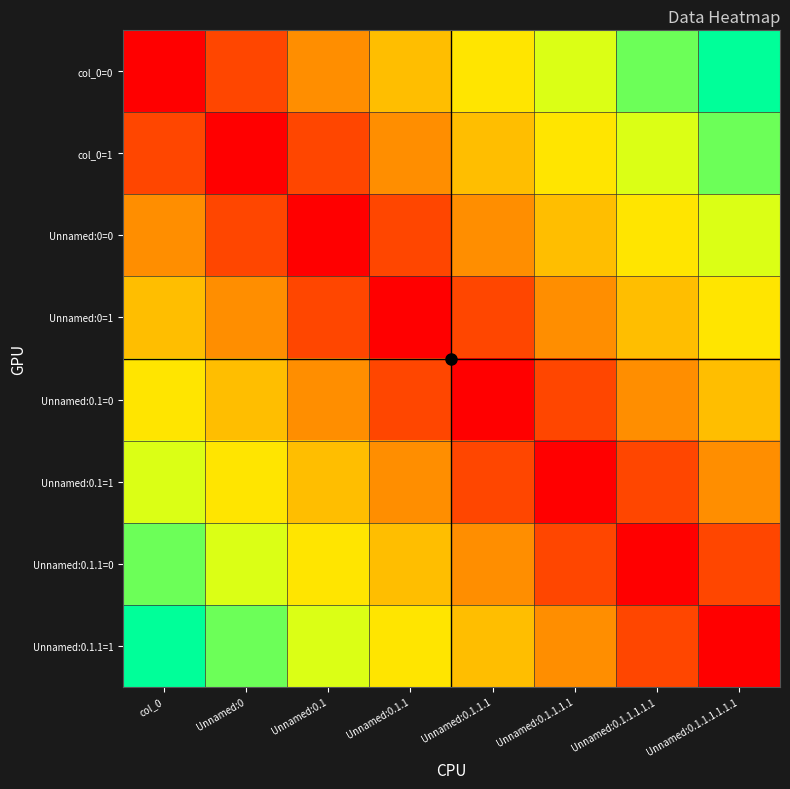

Reading right to left, what are all the values shown in this chart?

col_0=0: Unnamed:0.1.1.1.1.1.1=1.0	Unnamed:0.1.1.1.1.1=0.9	Unnamed:0.1.1.1.1=0.7	Unnamed:0.1.1.1=0.6	Unnamed:0.1.1=0.4	Unnamed:0.1=0.3	Unnamed:0=0.1	col_0=0.0
col_0=1: Unnamed:0.1.1.1.1.1.1=0.9	Unnamed:0.1.1.1.1.1=0.7	Unnamed:0.1.1.1.1=0.6	Unnamed:0.1.1.1=0.4	Unnamed:0.1.1=0.3	Unnamed:0.1=0.1	Unnamed:0=0.0	col_0=0.1
Unnamed:0=0: Unnamed:0.1.1.1.1.1.1=0.7	Unnamed:0.1.1.1.1.1=0.6	Unnamed:0.1.1.1.1=0.4	Unnamed:0.1.1.1=0.3	Unnamed:0.1.1=0.1	Unnamed:0.1=0.0	Unnamed:0=0.1	col_0=0.3
Unnamed:0=1: Unnamed:0.1.1.1.1.1.1=0.6	Unnamed:0.1.1.1.1.1=0.4	Unnamed:0.1.1.1.1=0.3	Unnamed:0.1.1.1=0.1	Unnamed:0.1.1=0.0	Unnamed:0.1=0.1	Unnamed:0=0.3	col_0=0.4
Unnamed:0.1=0: Unnamed:0.1.1.1.1.1.1=0.4	Unnamed:0.1.1.1.1.1=0.3	Unnamed:0.1.1.1.1=0.1	Unnamed:0.1.1.1=0.0	Unnamed:0.1.1=0.1	Unnamed:0.1=0.3	Unnamed:0=0.4	col_0=0.6
Unnamed:0.1=1: Unnamed:0.1.1.1.1.1.1=0.3	Unnamed:0.1.1.1.1.1=0.1	Unnamed:0.1.1.1.1=0.0	Unnamed:0.1.1.1=0.1	Unnamed:0.1.1=0.3	Unnamed:0.1=0.4	Unnamed:0=0.6	col_0=0.7
Unnamed:0.1.1=0: Unnamed:0.1.1.1.1.1.1=0.1	Unnamed:0.1.1.1.1.1=0.0	Unnamed:0.1.1.1.1=0.1	Unnamed:0.1.1.1=0.3	Unnamed:0.1.1=0.4	Unnamed:0.1=0.6	Unnamed:0=0.7	col_0=0.9
Unnamed:0.1.1=1: Unnamed:0.1.1.1.1.1.1=0.0	Unnamed:0.1.1.1.1.1=0.1	Unnamed:0.1.1.1.1=0.3	Unnamed:0.1.1.1=0.4	Unnamed:0.1.1=0.6	Unnamed:0.1=0.7	Unnamed:0=0.9	col_0=1.0